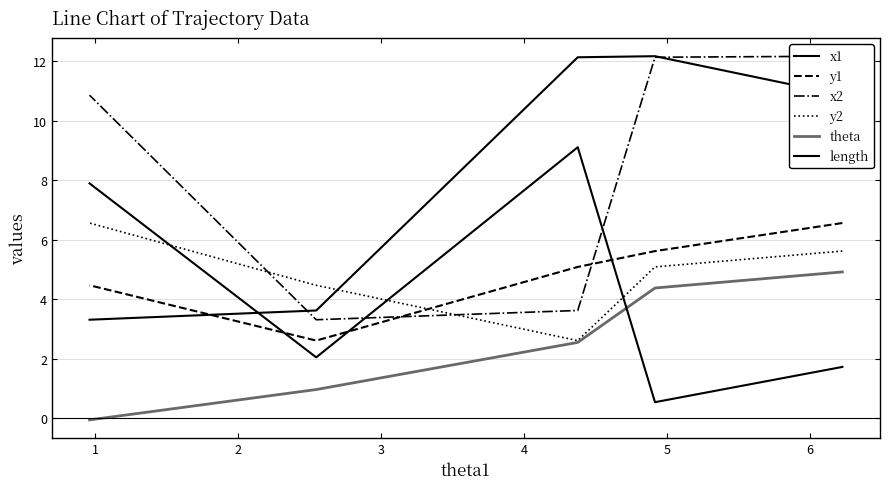

What is the difference between the highest and lowest values at 3?

3.5